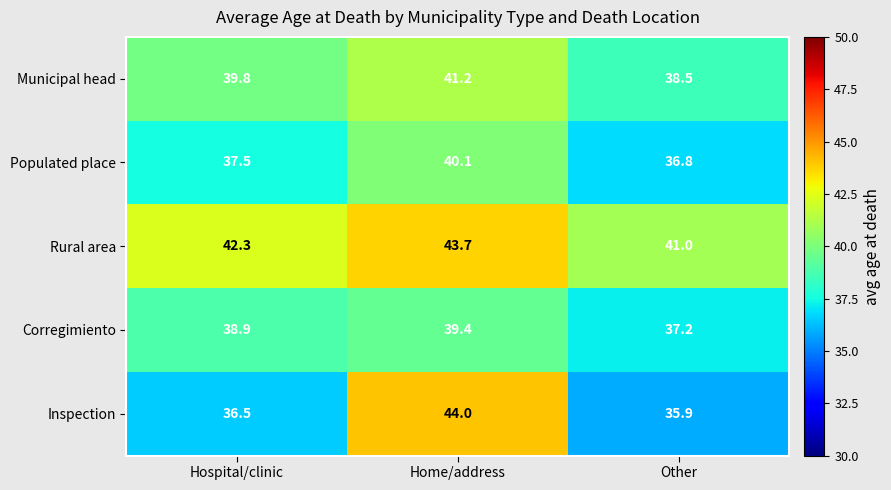

How many values in the Inspection series exceed 36?

2